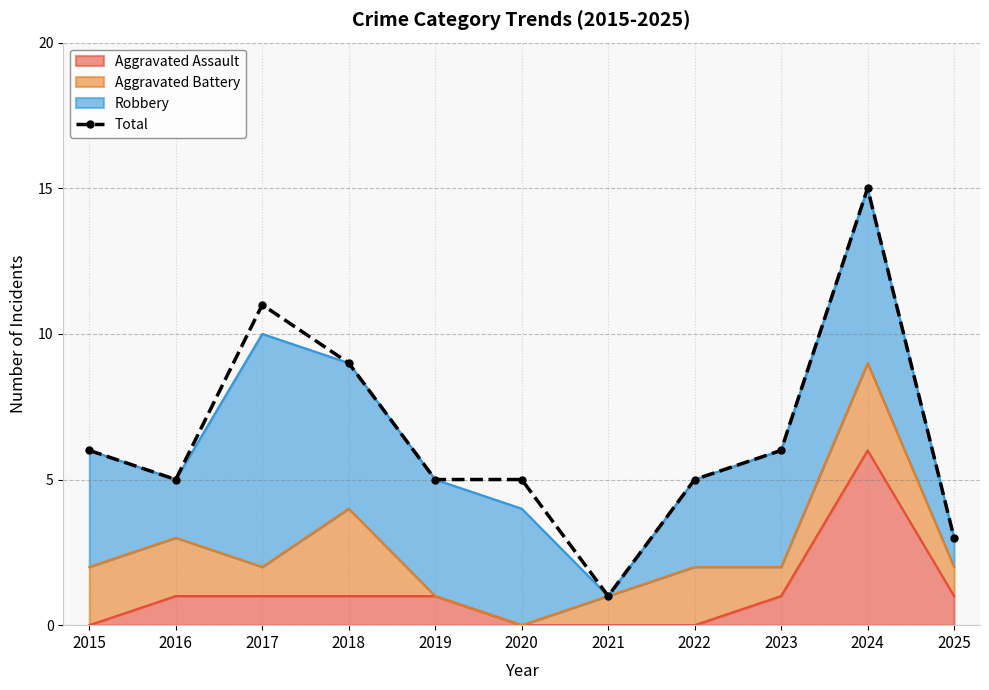

What is the sum of all values?

71